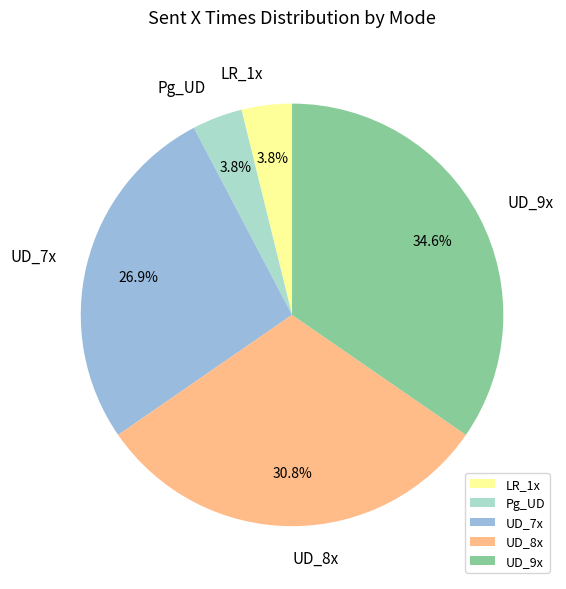

To the nearest percent, what portion does UD_7x represent?

27%